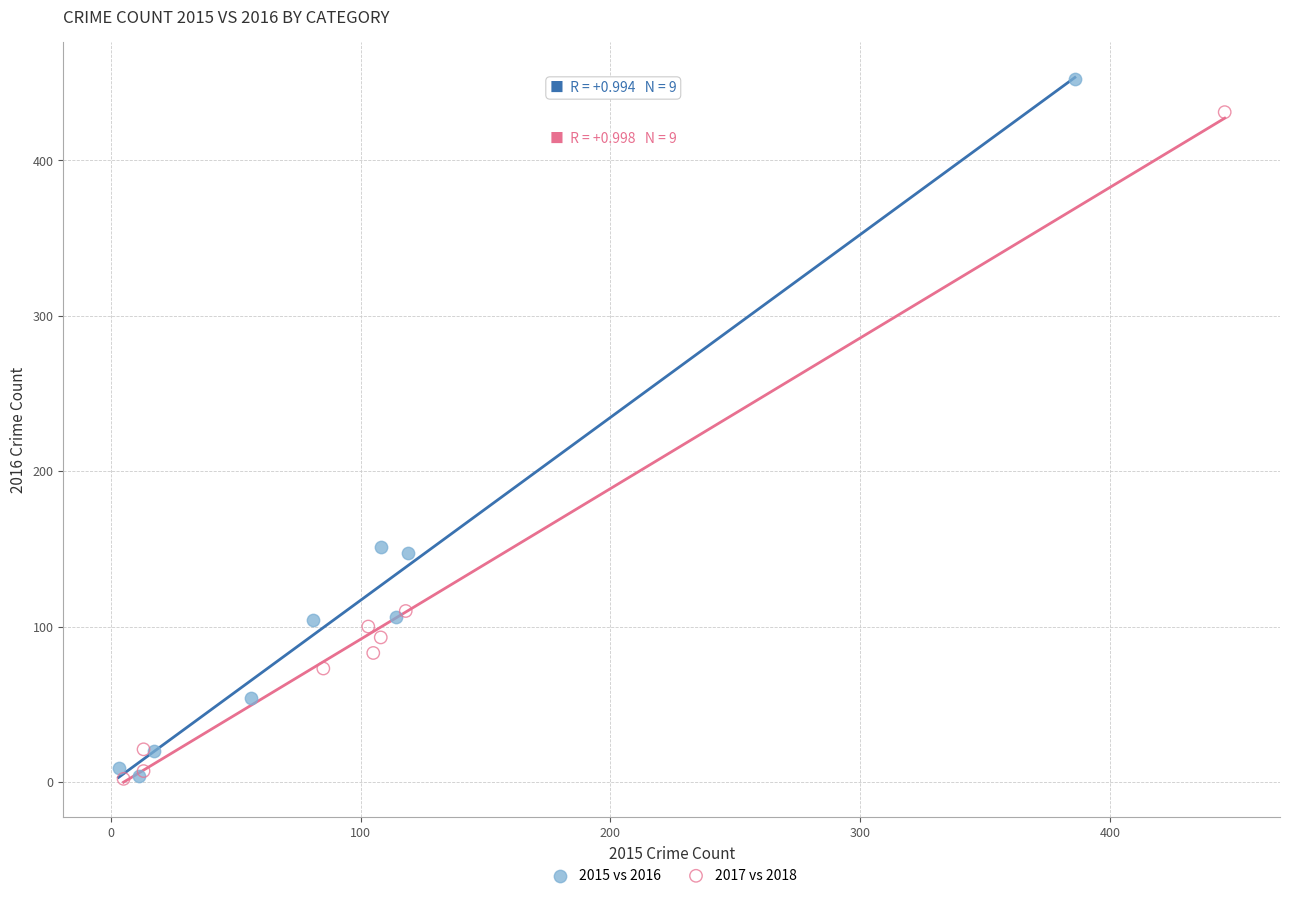

What are all the series names shown in the legend?

2015 vs 2016, 2017 vs 2018